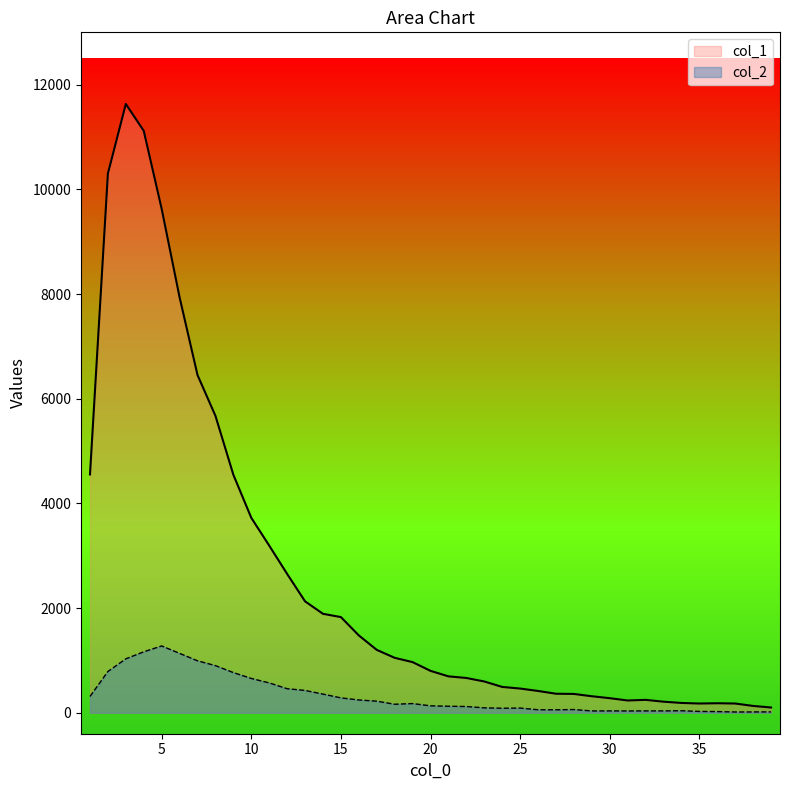

How many categories are shown in the chart?

39